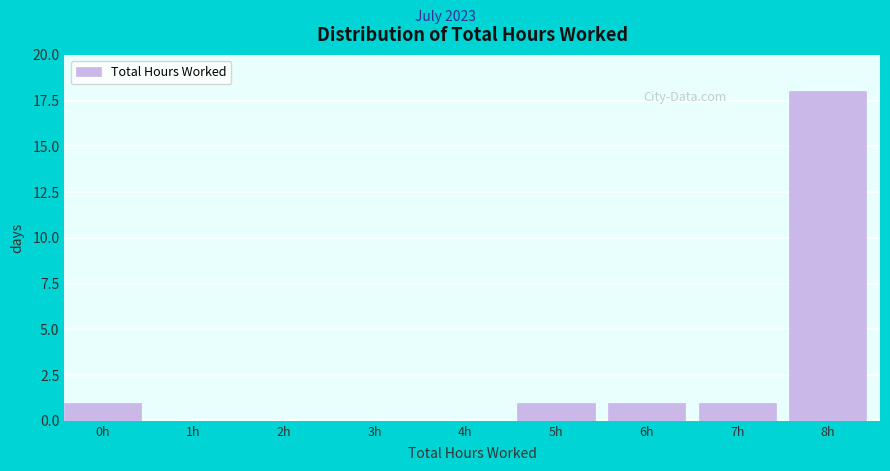

Reading left to right, transcribe all the data shown in this chart.

0h=1	1h=0	2h=0	3h=0	4h=0	5h=1	6h=1	7h=1	8h=18